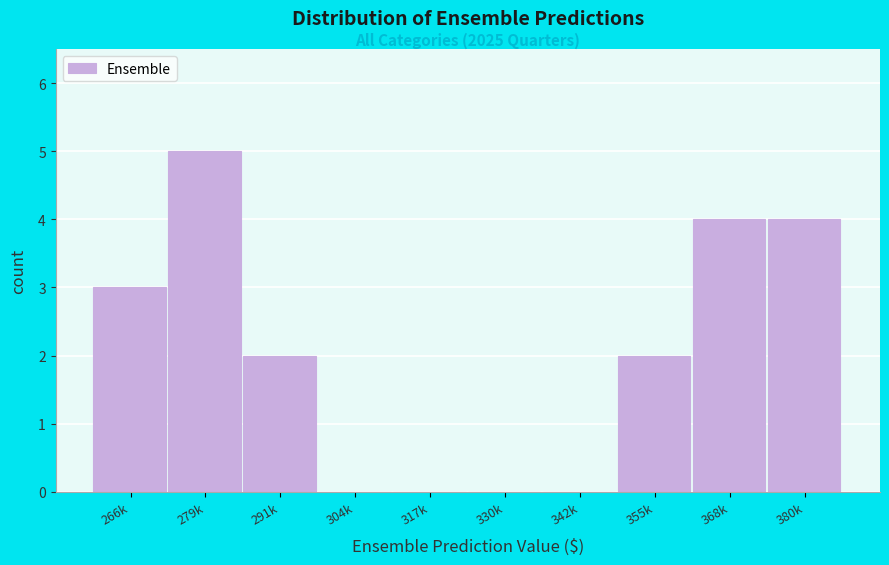

Reading left to right, extract all data points from this chart.

266k=3	279k=5	291k=2	304k=0	317k=0	330k=0	342k=0	355k=2	368k=4	380k=4